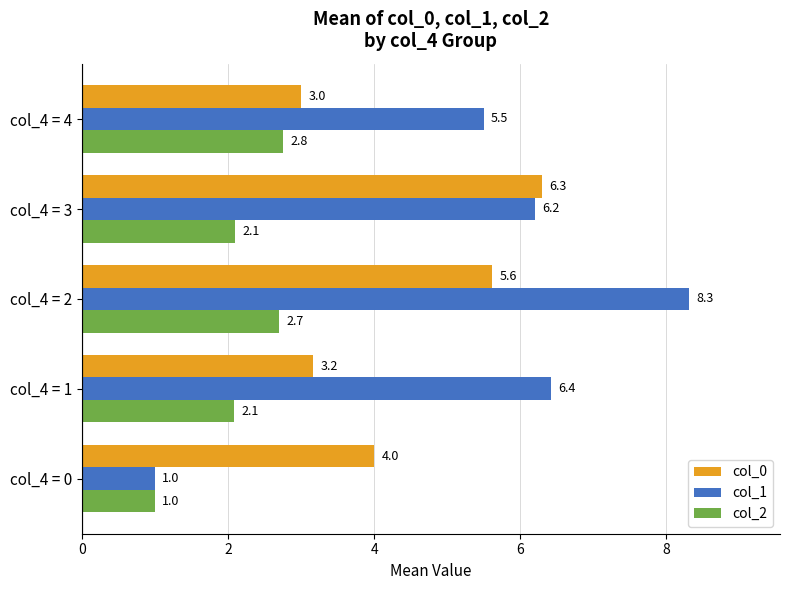

The value of col_0 at col_4 = 0 is 2.6. True or false?

False